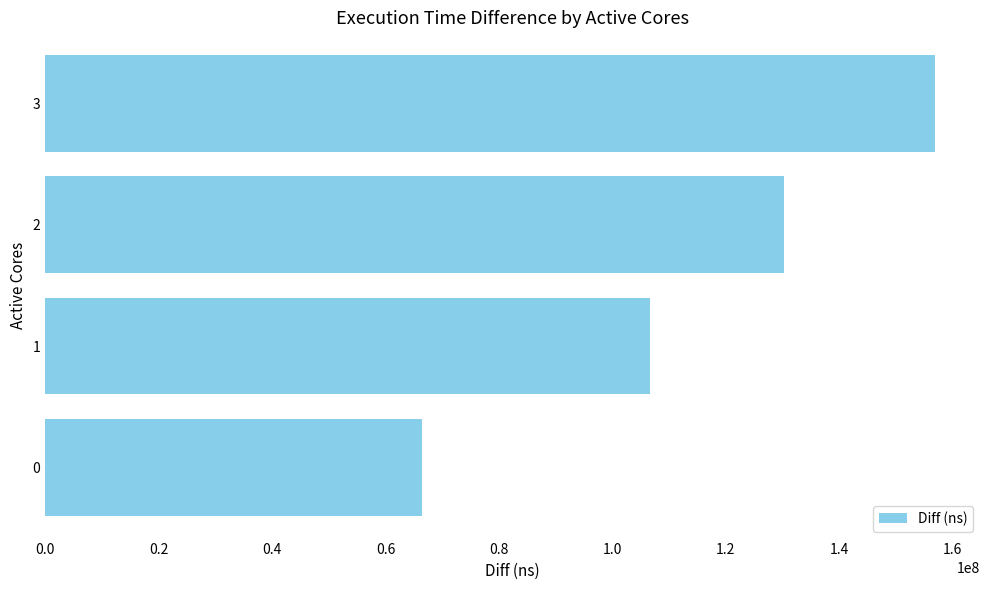

Does the chart contain any negative values?

No